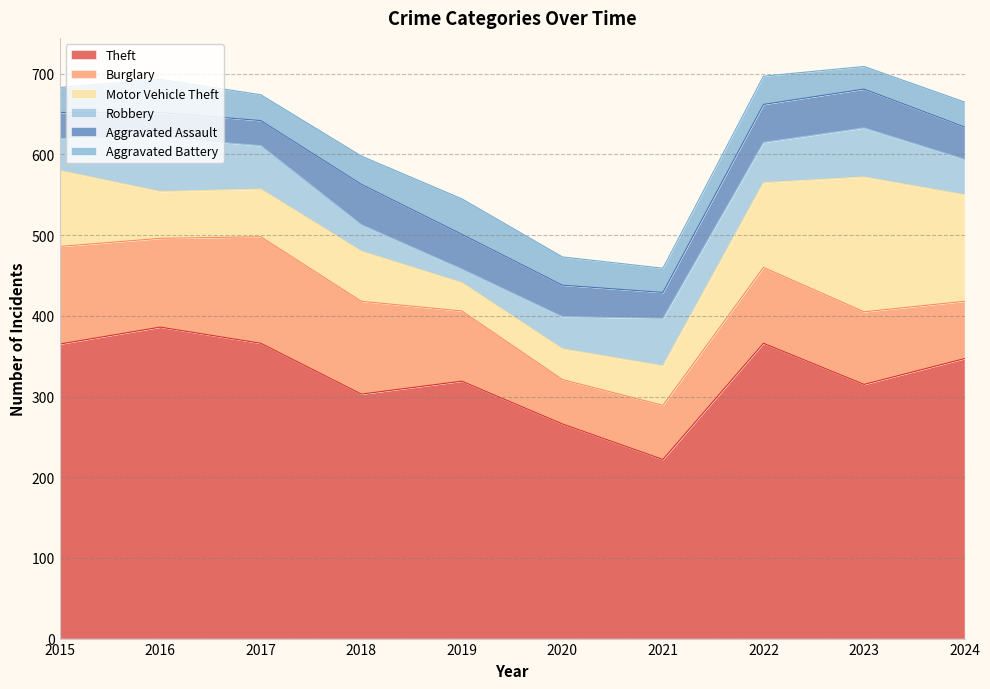

At which category does Burglary reach its first local peak?

2017